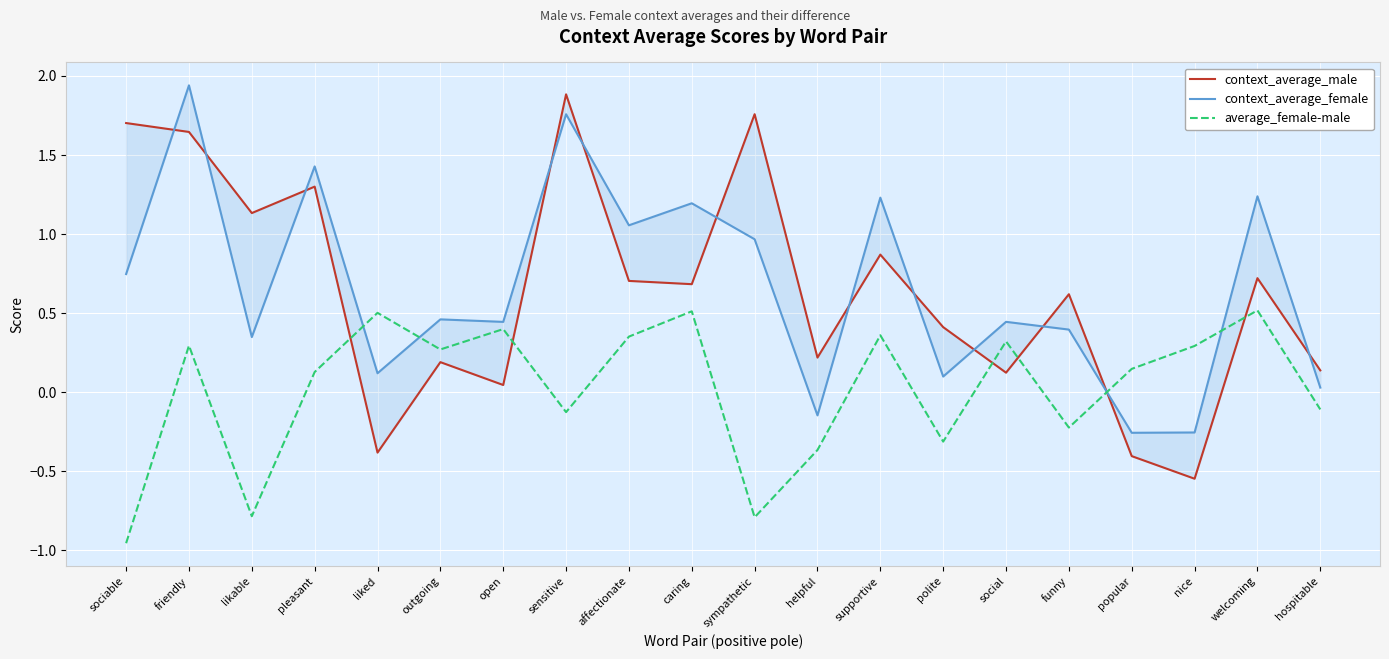

At which category is the sum across all series the highest?

friendly